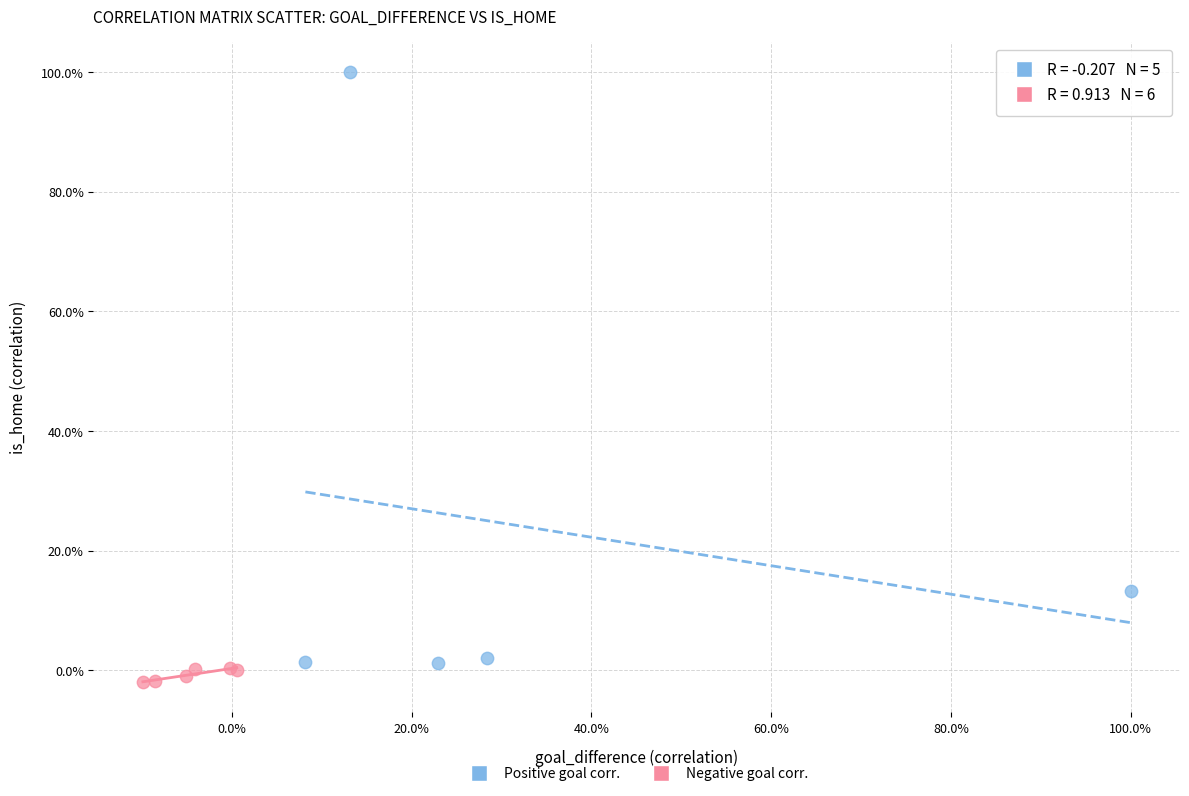

What are all the series names shown in the legend?

Positive goal corr., Negative goal corr.